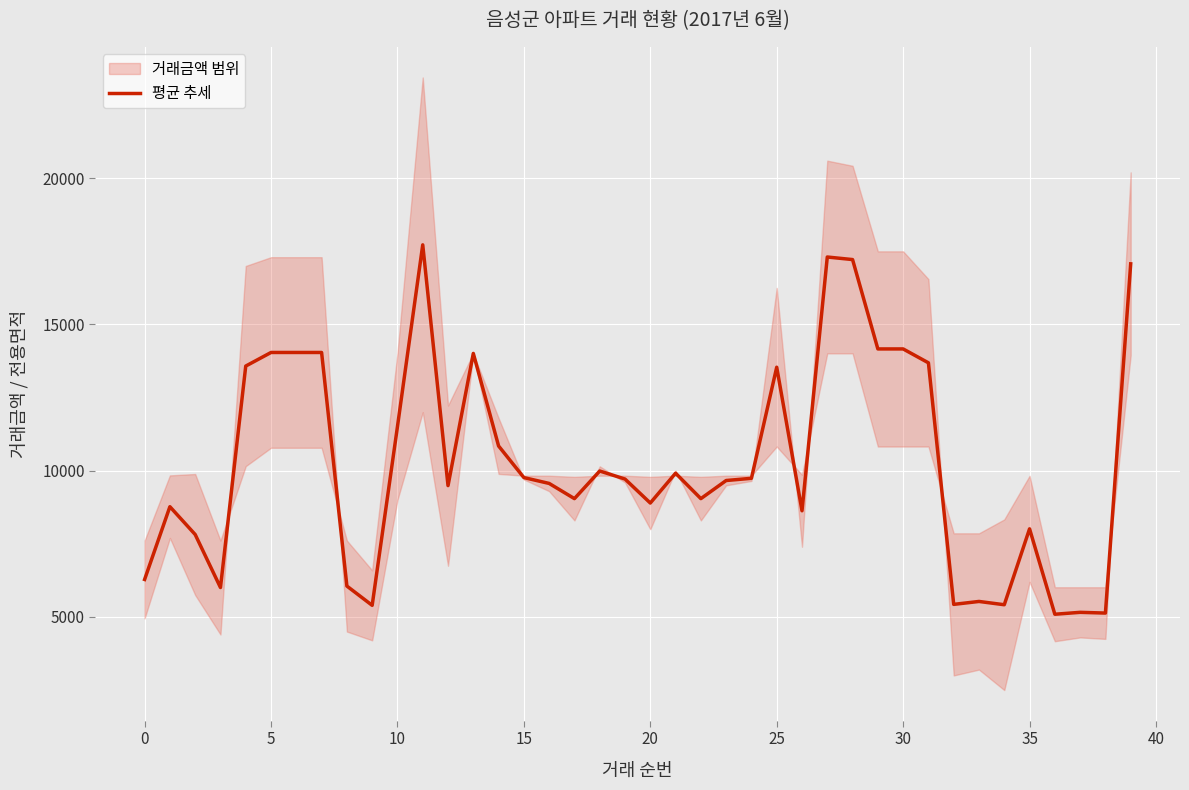

True or false: there are more than 1 points higher than both neighbors.

True